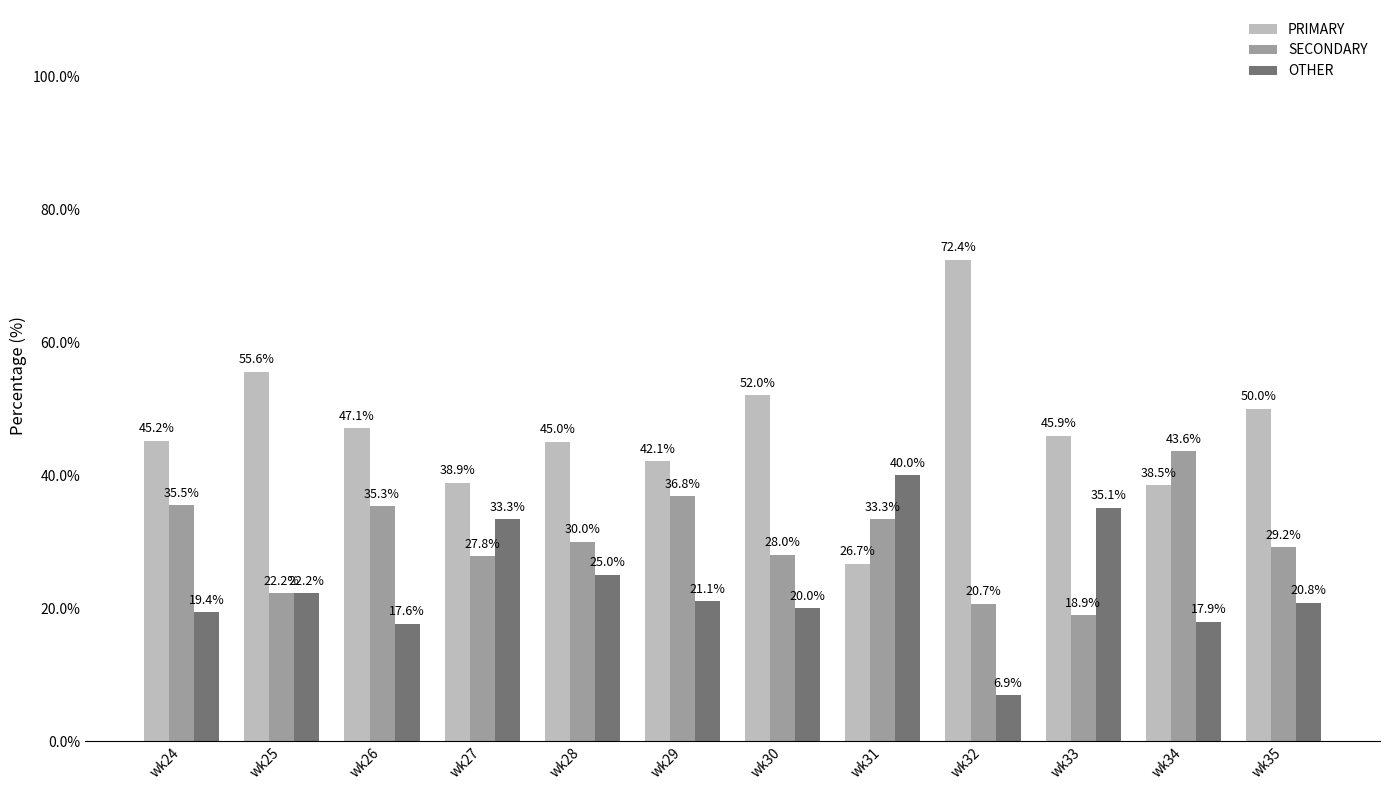

At how many categories does at least one series exceed 70?

1